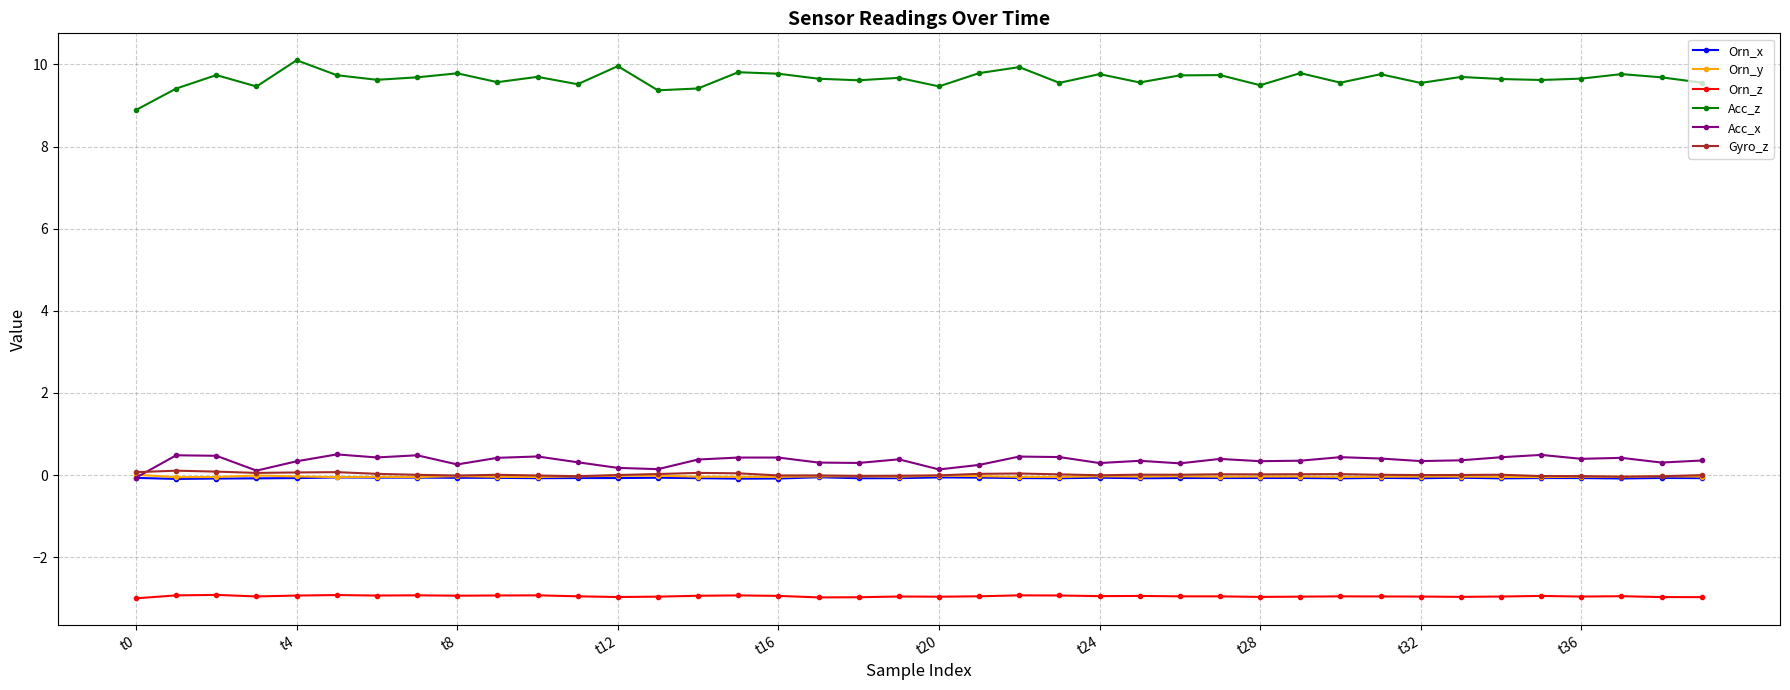

What is the maximum value for Acc_z?

10.1